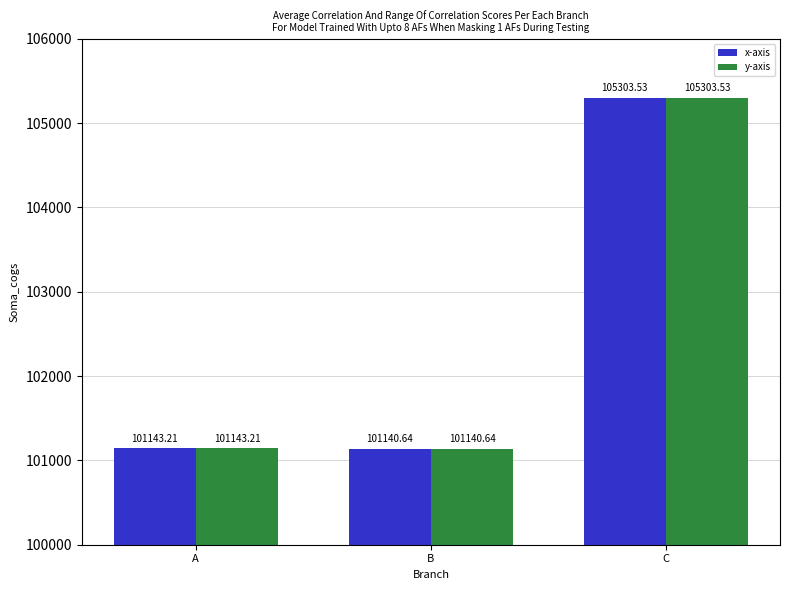

What value does the x-axis series have at A?

101143.2